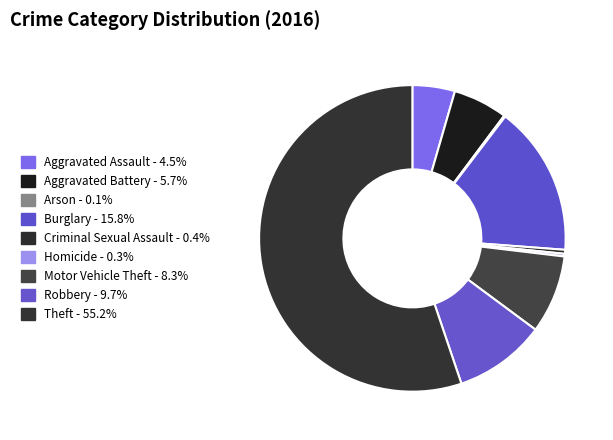

Which category has the biggest portion of the pie?

Theft